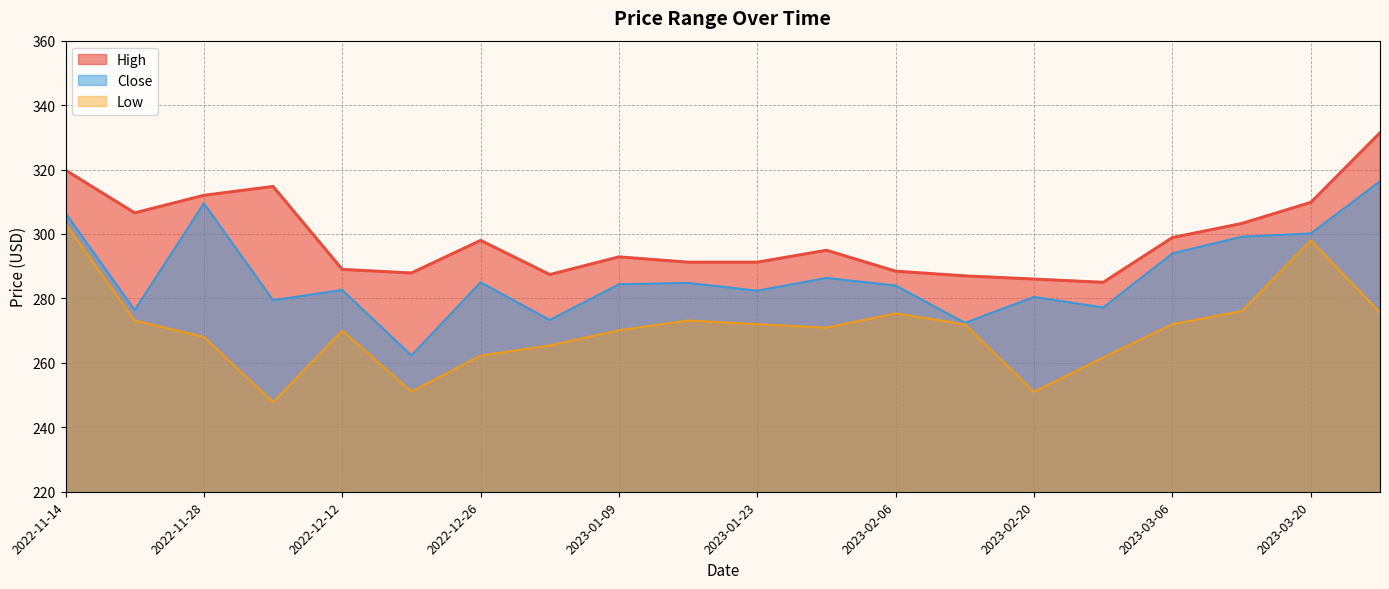

True or false: Low has a value of 275.4 at 2023-02-06.

True